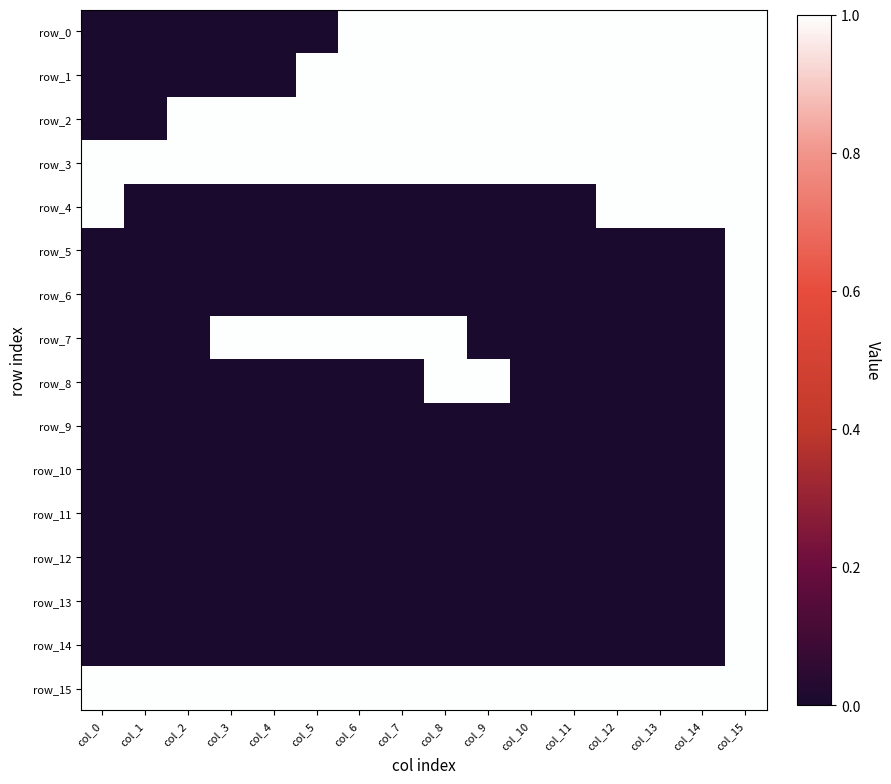

Reading left to right, what are all the values shown in this chart?

row_0: col_0=0	col_1=0	col_2=0	col_3=0	col_4=0	col_5=0	col_6=1	col_7=1	col_8=1	col_9=1	col_10=1	col_11=1	col_12=1	col_13=1	col_14=1	col_15=1
row_1: col_0=0	col_1=0	col_2=0	col_3=0	col_4=0	col_5=1	col_6=1	col_7=1	col_8=1	col_9=1	col_10=1	col_11=1	col_12=1	col_13=1	col_14=1	col_15=1
row_2: col_0=0	col_1=0	col_2=1	col_3=1	col_4=1	col_5=1	col_6=1	col_7=1	col_8=1	col_9=1	col_10=1	col_11=1	col_12=1	col_13=1	col_14=1	col_15=1
row_3: col_0=1	col_1=1	col_2=1	col_3=1	col_4=1	col_5=1	col_6=1	col_7=1	col_8=1	col_9=1	col_10=1	col_11=1	col_12=1	col_13=1	col_14=1	col_15=1
row_4: col_0=1	col_1=0	col_2=0	col_3=0	col_4=0	col_5=0	col_6=0	col_7=0	col_8=0	col_9=0	col_10=0	col_11=0	col_12=1	col_13=1	col_14=1	col_15=1
row_5: col_0=0	col_1=0	col_2=0	col_3=0	col_4=0	col_5=0	col_6=0	col_7=0	col_8=0	col_9=0	col_10=0	col_11=0	col_12=0	col_13=0	col_14=0	col_15=1
row_6: col_0=0	col_1=0	col_2=0	col_3=0	col_4=0	col_5=0	col_6=0	col_7=0	col_8=0	col_9=0	col_10=0	col_11=0	col_12=0	col_13=0	col_14=0	col_15=1
row_7: col_0=0	col_1=0	col_2=0	col_3=1	col_4=1	col_5=1	col_6=1	col_7=1	col_8=1	col_9=0	col_10=0	col_11=0	col_12=0	col_13=0	col_14=0	col_15=1
row_8: col_0=0	col_1=0	col_2=0	col_3=0	col_4=0	col_5=0	col_6=0	col_7=0	col_8=1	col_9=1	col_10=0	col_11=0	col_12=0	col_13=0	col_14=0	col_15=1
row_9: col_0=0	col_1=0	col_2=0	col_3=0	col_4=0	col_5=0	col_6=0	col_7=0	col_8=0	col_9=0	col_10=0	col_11=0	col_12=0	col_13=0	col_14=0	col_15=1
row_10: col_0=0	col_1=0	col_2=0	col_3=0	col_4=0	col_5=0	col_6=0	col_7=0	col_8=0	col_9=0	col_10=0	col_11=0	col_12=0	col_13=0	col_14=0	col_15=1
row_11: col_0=0	col_1=0	col_2=0	col_3=0	col_4=0	col_5=0	col_6=0	col_7=0	col_8=0	col_9=0	col_10=0	col_11=0	col_12=0	col_13=0	col_14=0	col_15=1
row_12: col_0=0	col_1=0	col_2=0	col_3=0	col_4=0	col_5=0	col_6=0	col_7=0	col_8=0	col_9=0	col_10=0	col_11=0	col_12=0	col_13=0	col_14=0	col_15=1
row_13: col_0=0	col_1=0	col_2=0	col_3=0	col_4=0	col_5=0	col_6=0	col_7=0	col_8=0	col_9=0	col_10=0	col_11=0	col_12=0	col_13=0	col_14=0	col_15=1
row_14: col_0=0	col_1=0	col_2=0	col_3=0	col_4=0	col_5=0	col_6=0	col_7=0	col_8=0	col_9=0	col_10=0	col_11=0	col_12=0	col_13=0	col_14=0	col_15=1
row_15: col_0=1	col_1=1	col_2=1	col_3=1	col_4=1	col_5=1	col_6=1	col_7=1	col_8=1	col_9=1	col_10=1	col_11=1	col_12=1	col_13=1	col_14=1	col_15=1